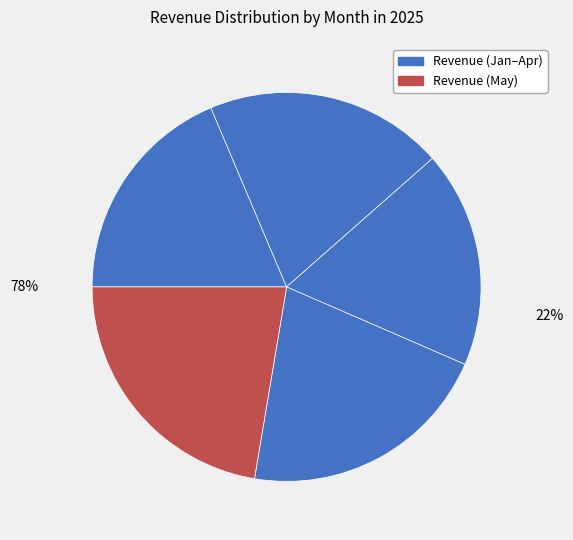

What is the largest slice in the pie chart?

2025-05-01